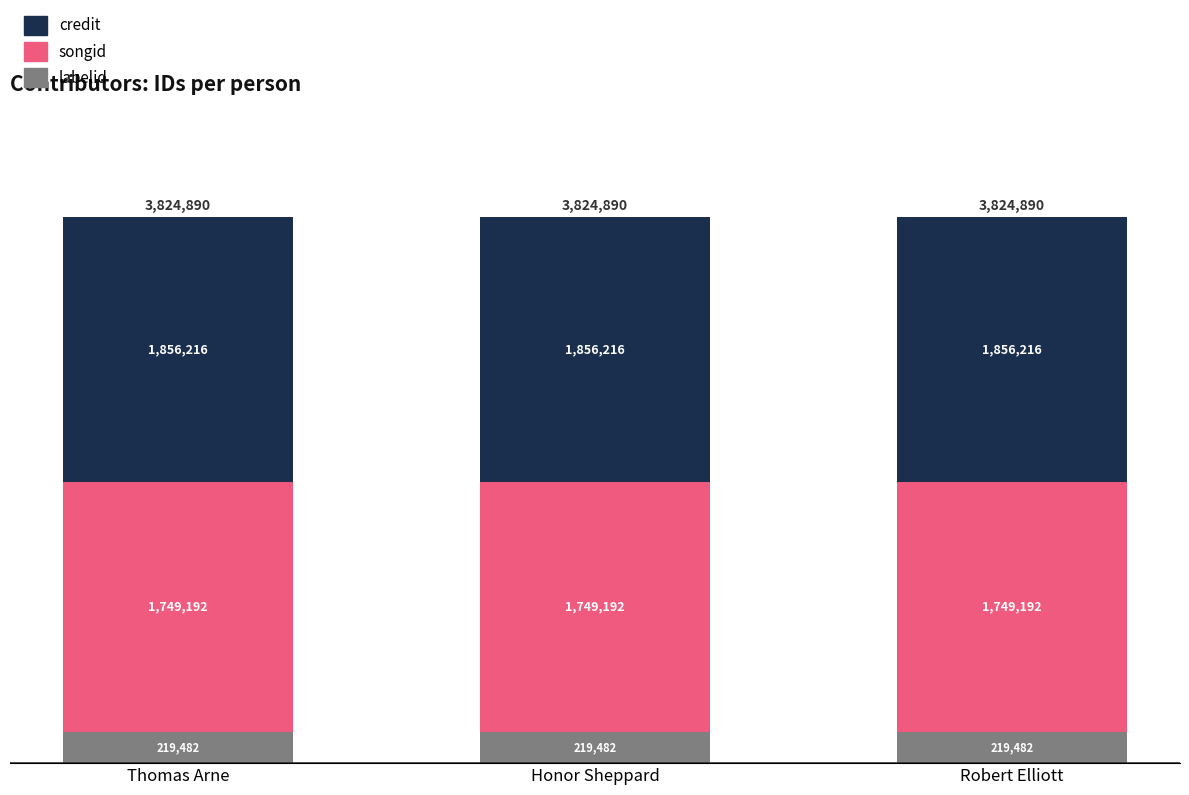

Does the chart contain stacked bars?

Yes